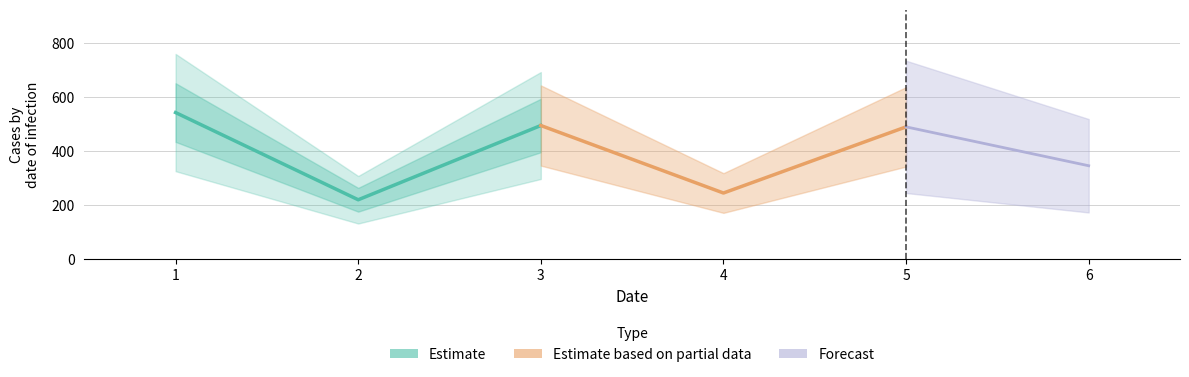

List the labels in order of value, smallest first.

2, 4, 6, 5, 3, 1